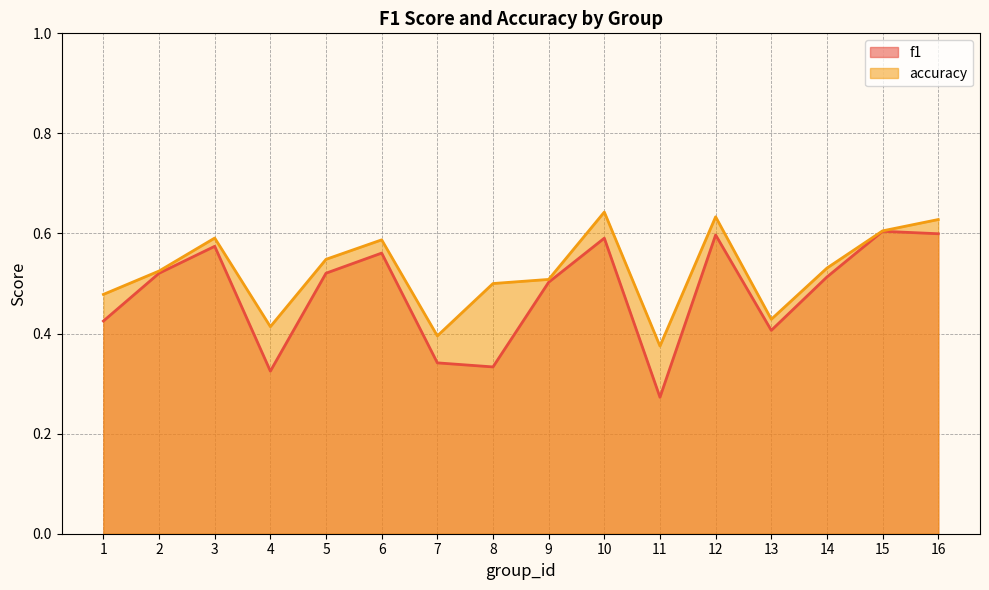

What is the spread (max minus min) of values at 7?

0.1